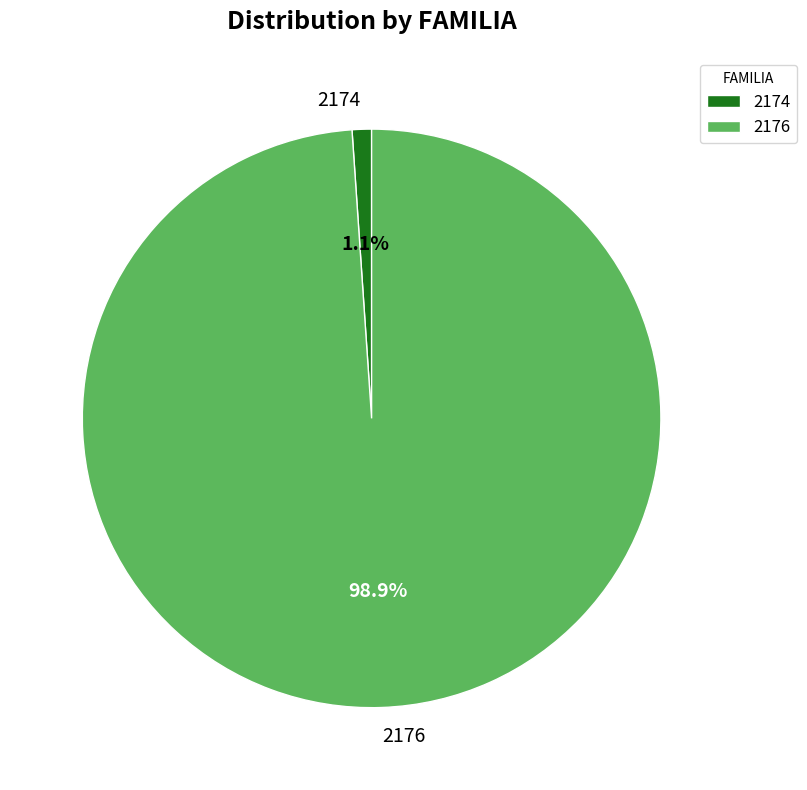

Count the number of slices in the pie.

2